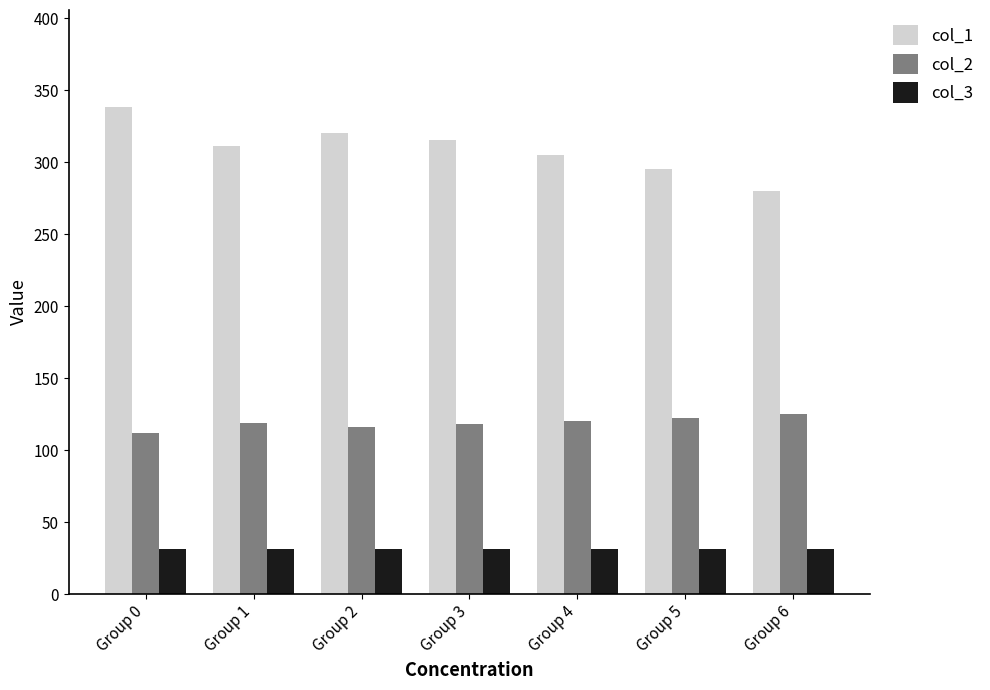

Is it true that col_1 equals 305 at Group 4?

True